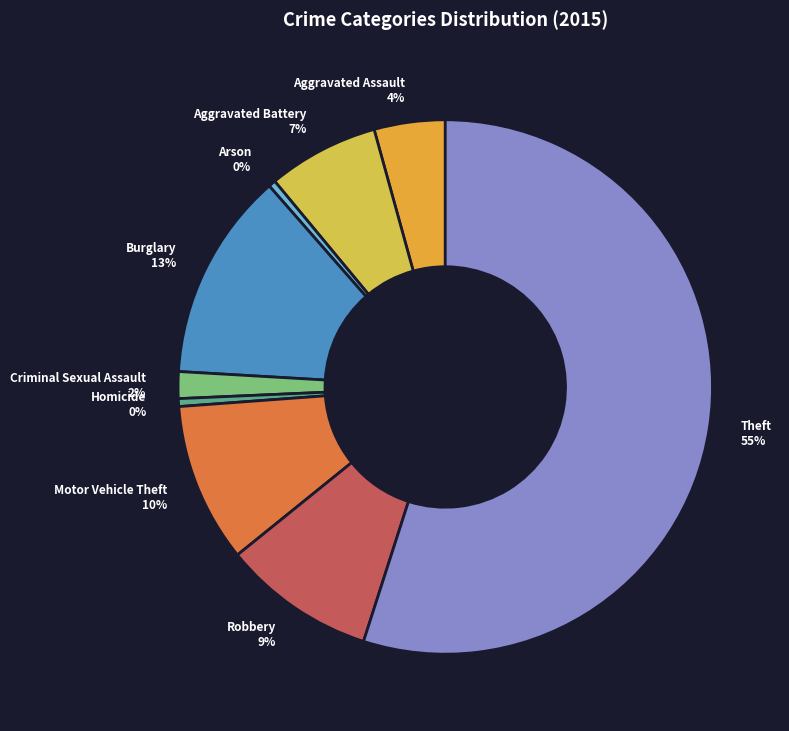

Which slice is the largest?

Theft